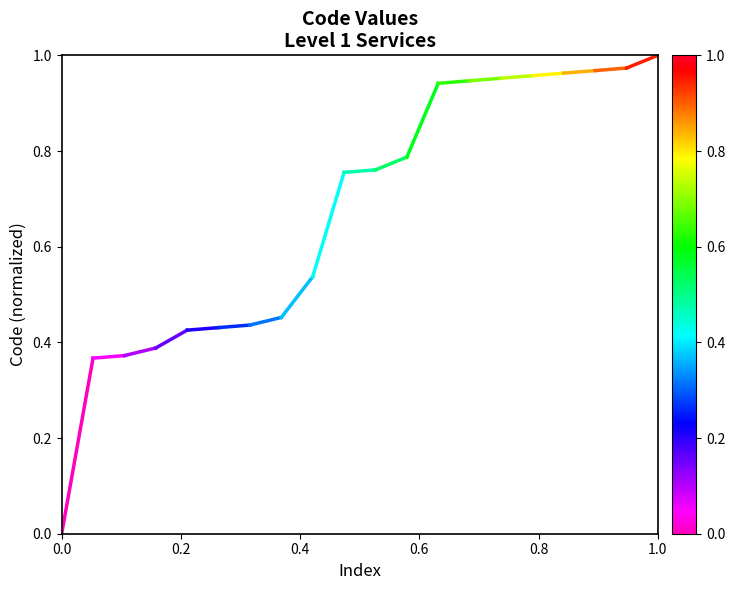

What is the change in value from 0.0 to 0.2?

+0.4